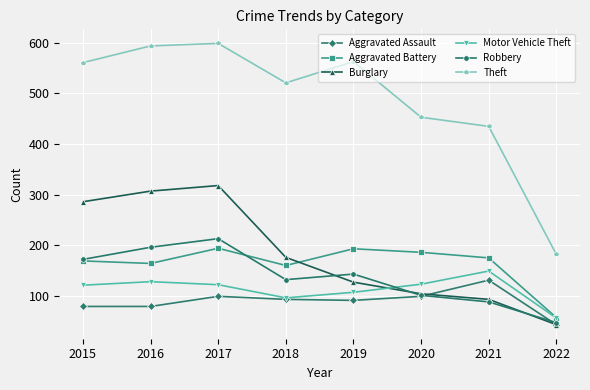

How many values in the Motor Vehicle Theft series are below 122?

4